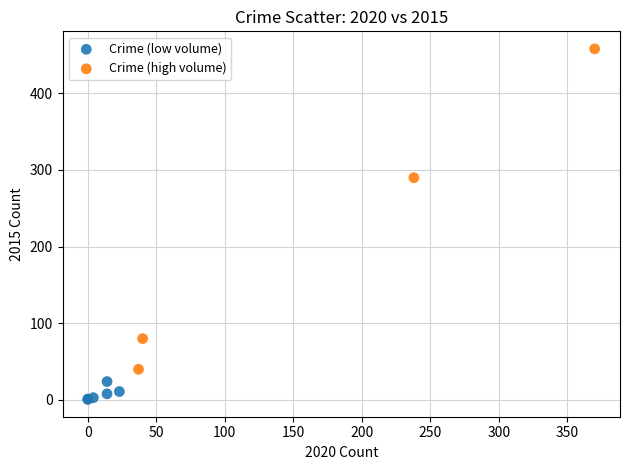

Which series contains the highest Y value?

Crime (high volume)